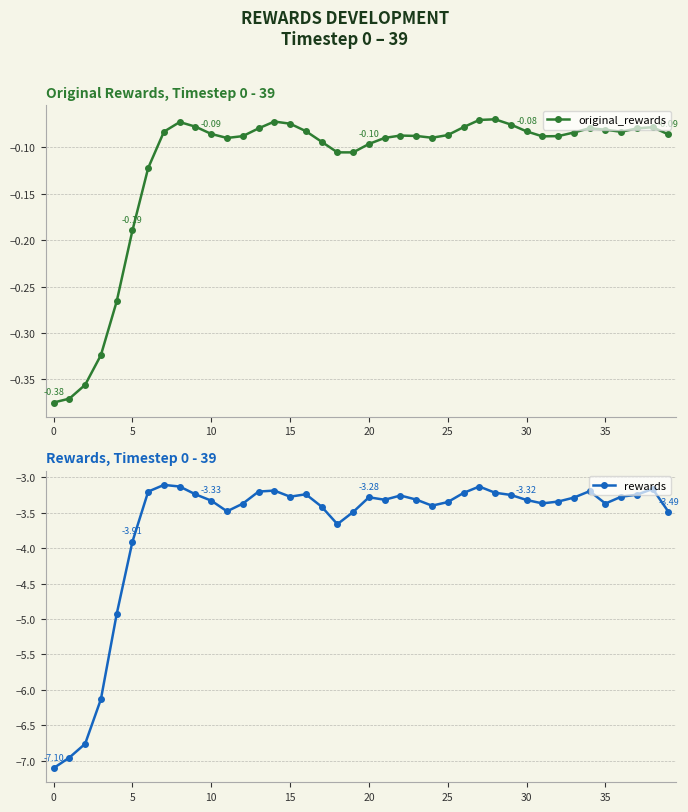

The original_rewards series shows -0.1 at 29. True or false?

False